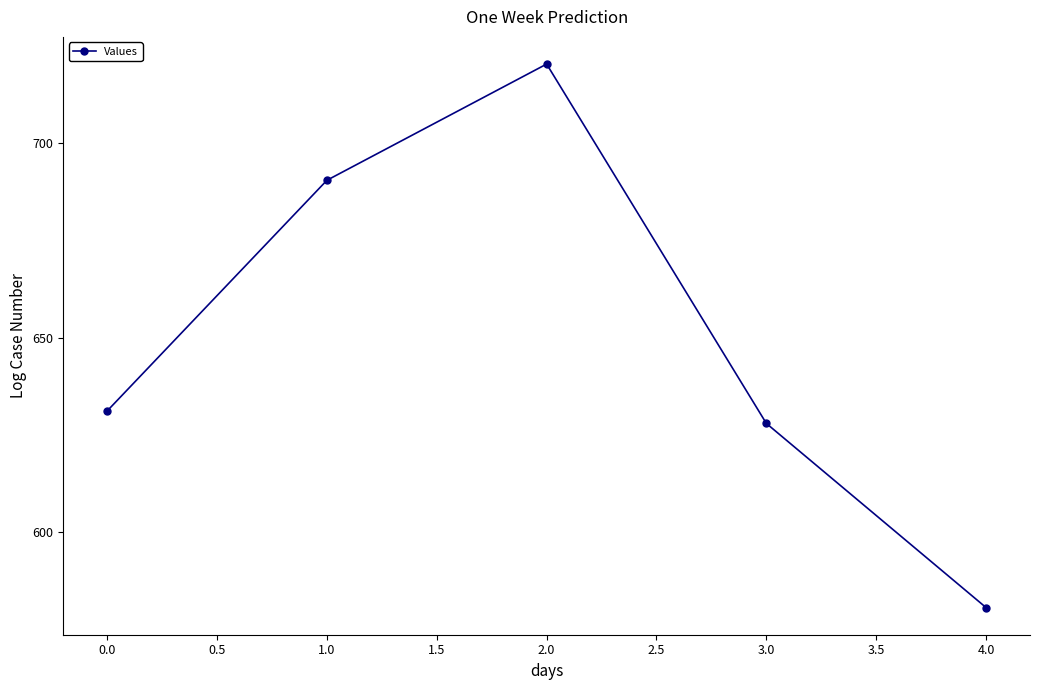

Count the number of categories in the chart.

5